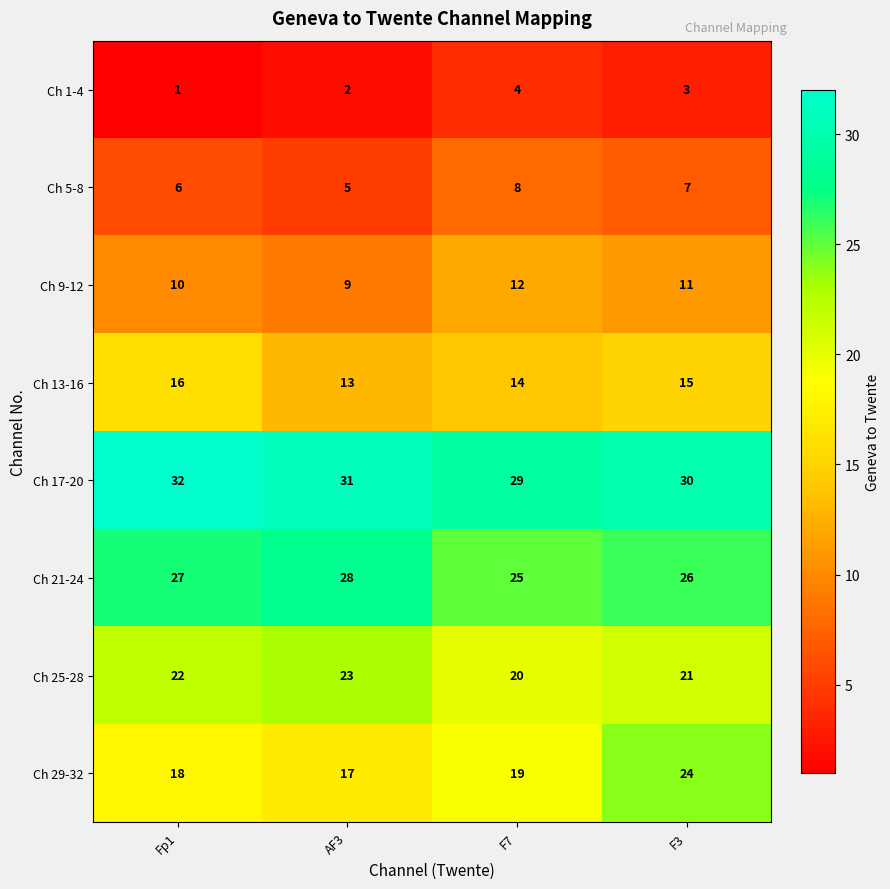

Which series has the widest spread of values?

Ch 29-32